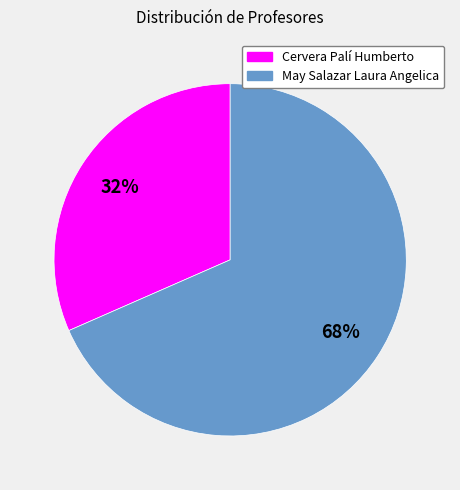

Which has a higher value, Cervera Palí Humberto or May Salazar Laura Angelica?

May Salazar Laura Angelica